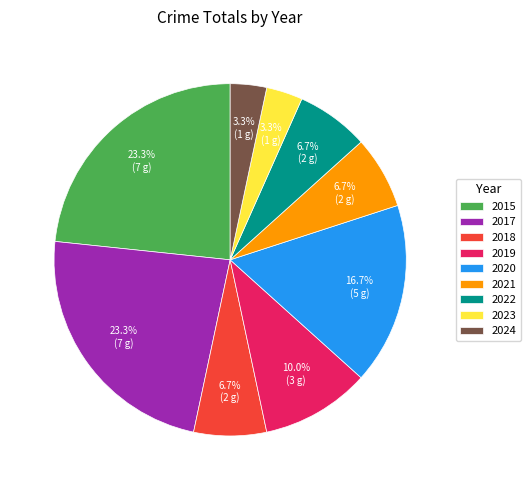

How many slices are in this pie chart?

9